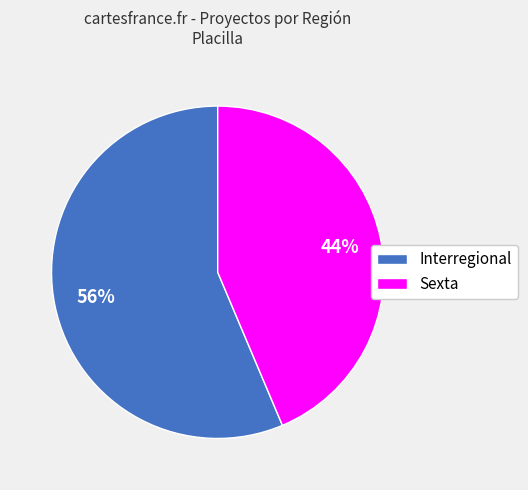

To the nearest percent, what is the average slice percentage?

50%